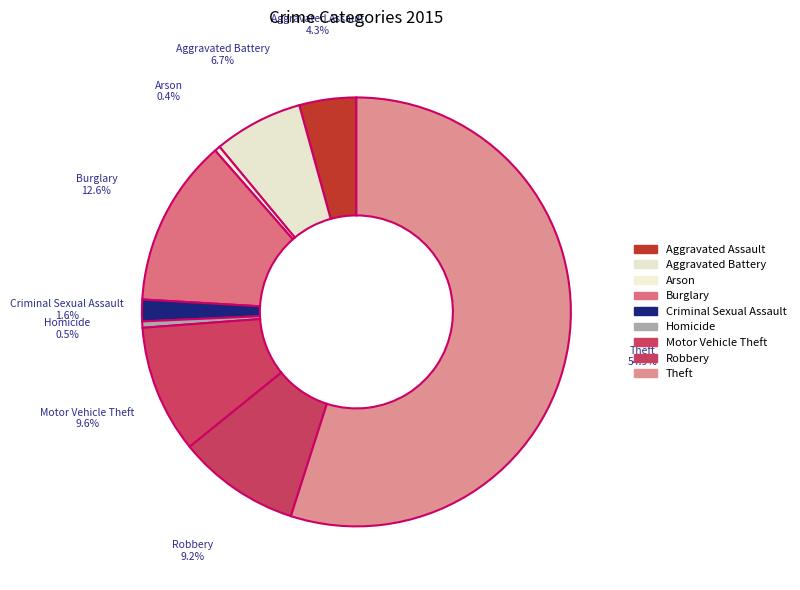

How many segments does this pie chart have?

9